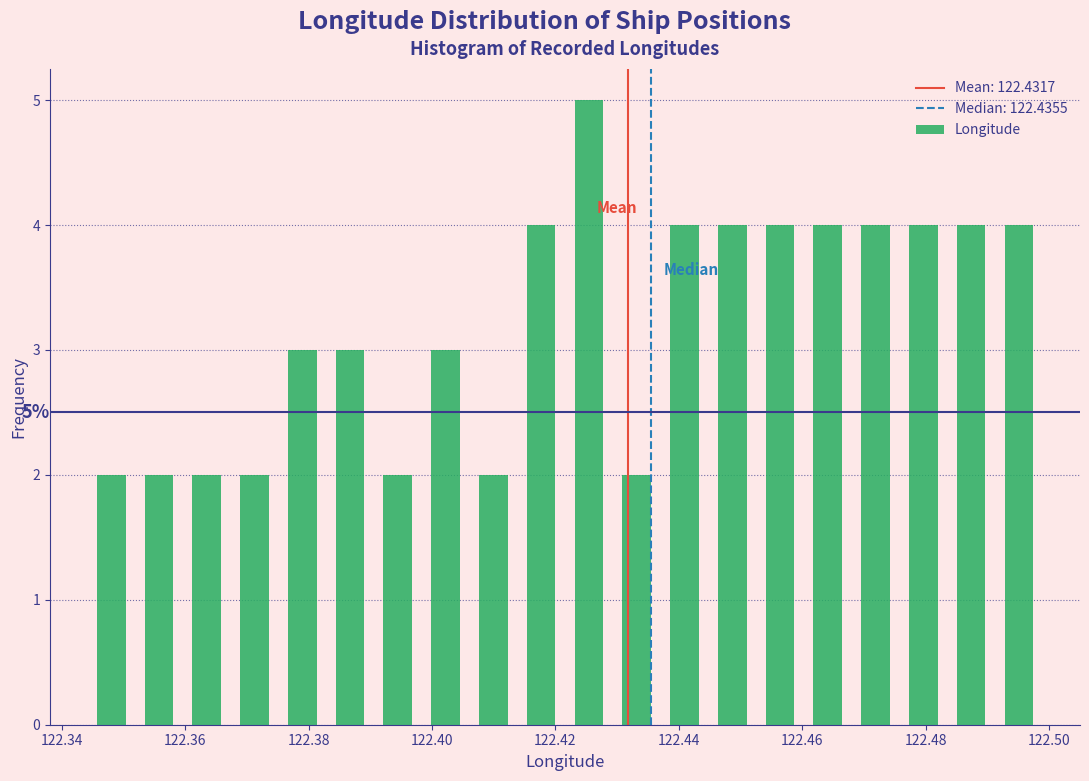

Read against the x-axis, roughly where is the centre of the tallest bar?

122.426